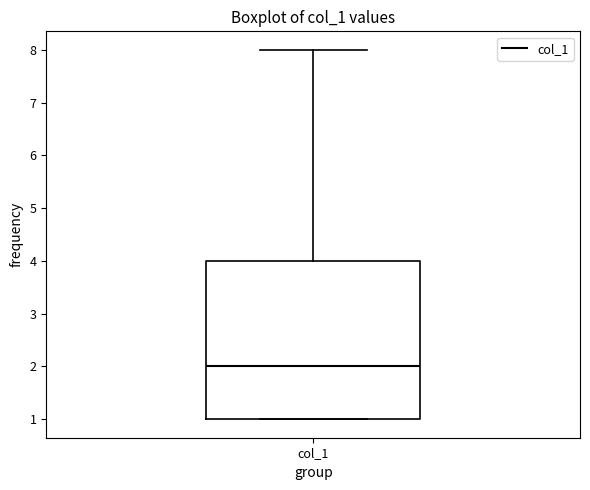

Transcribe this box plot: give where the median line is, the range the box spans, and where the two whiskers end, as read against the y-axis. The values are not printed on the chart, so give them approximately, as read against the axis.

median 2, box 1 to 4, whiskers 1 to 8